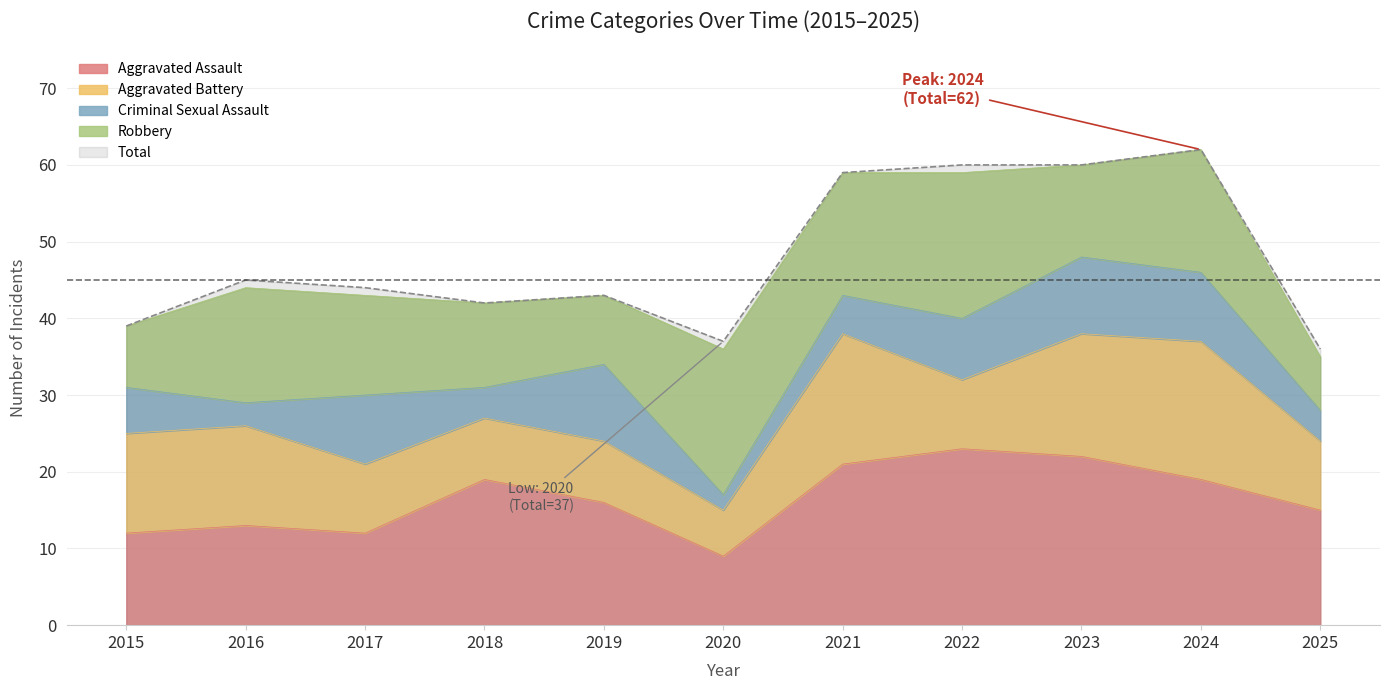

Which series has the widest spread of values?

Total